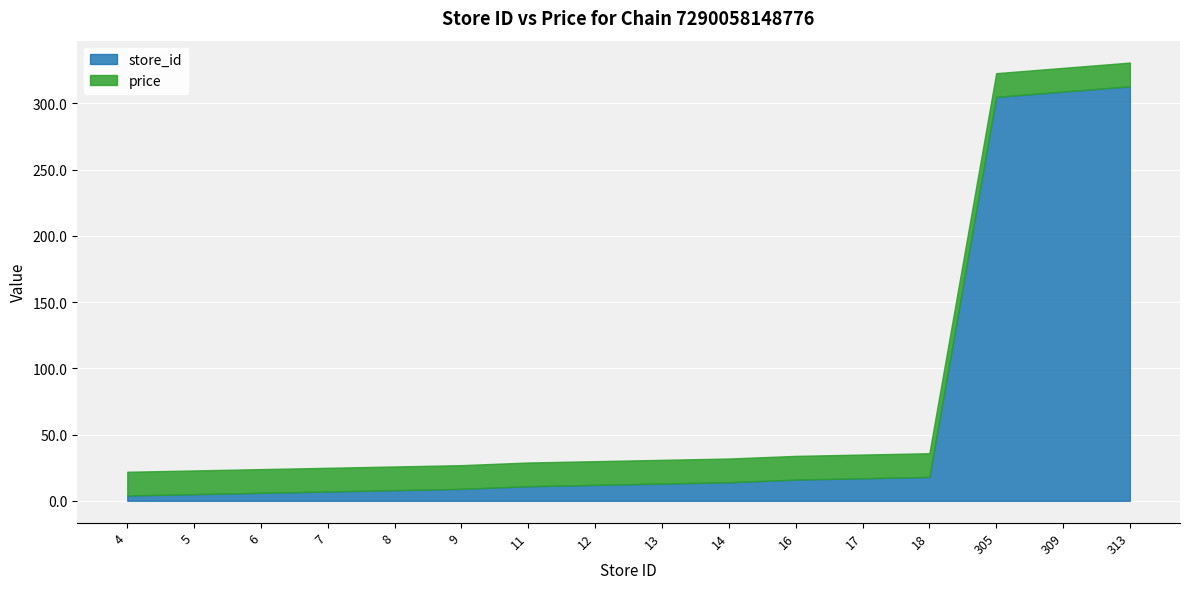

True or false: store_id has more than 1 interior local peaks.

False